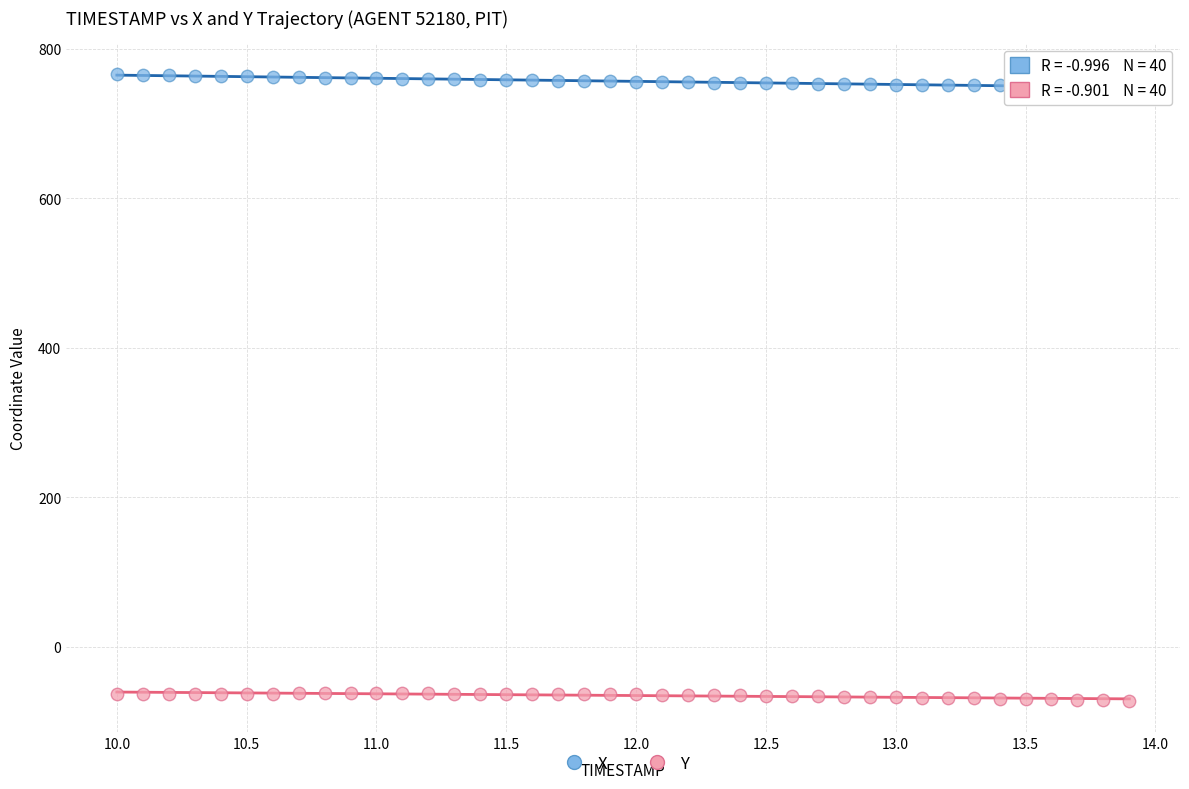

Which series reaches the maximum Y coordinate?

X